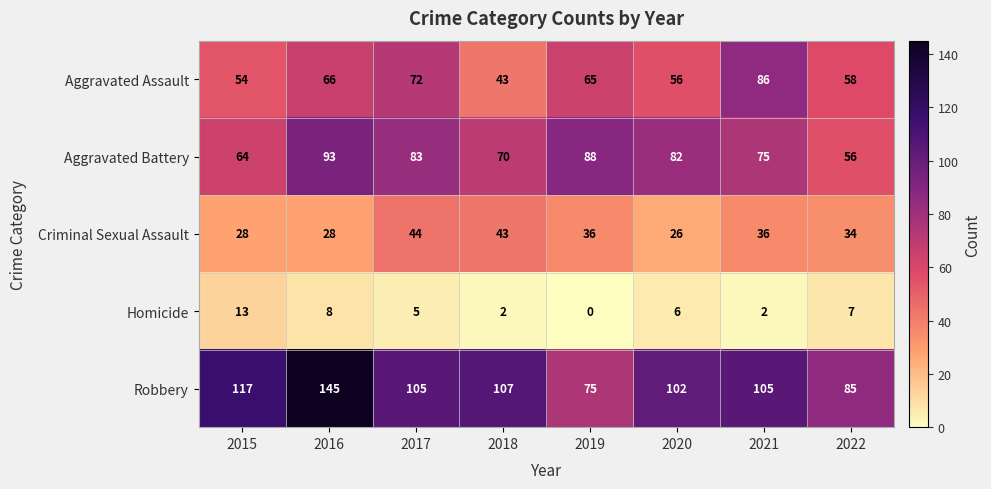

True or false: Criminal Sexual Assault has a value of 16 at 2020.

False